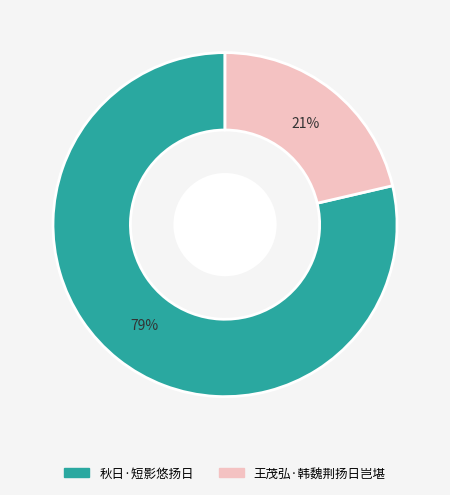

Is it true that 王茂弘·韩魏荆扬日岂堪 is 21% of the pie?

True